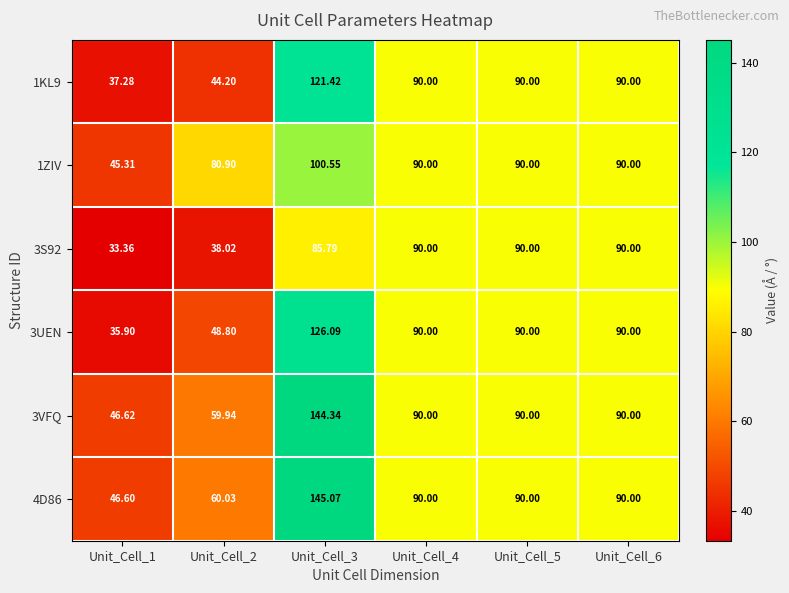

Is the value of 3VFQ at Unit_Cell_3 greater than the value of 3S92 at Unit_Cell_5?

Yes